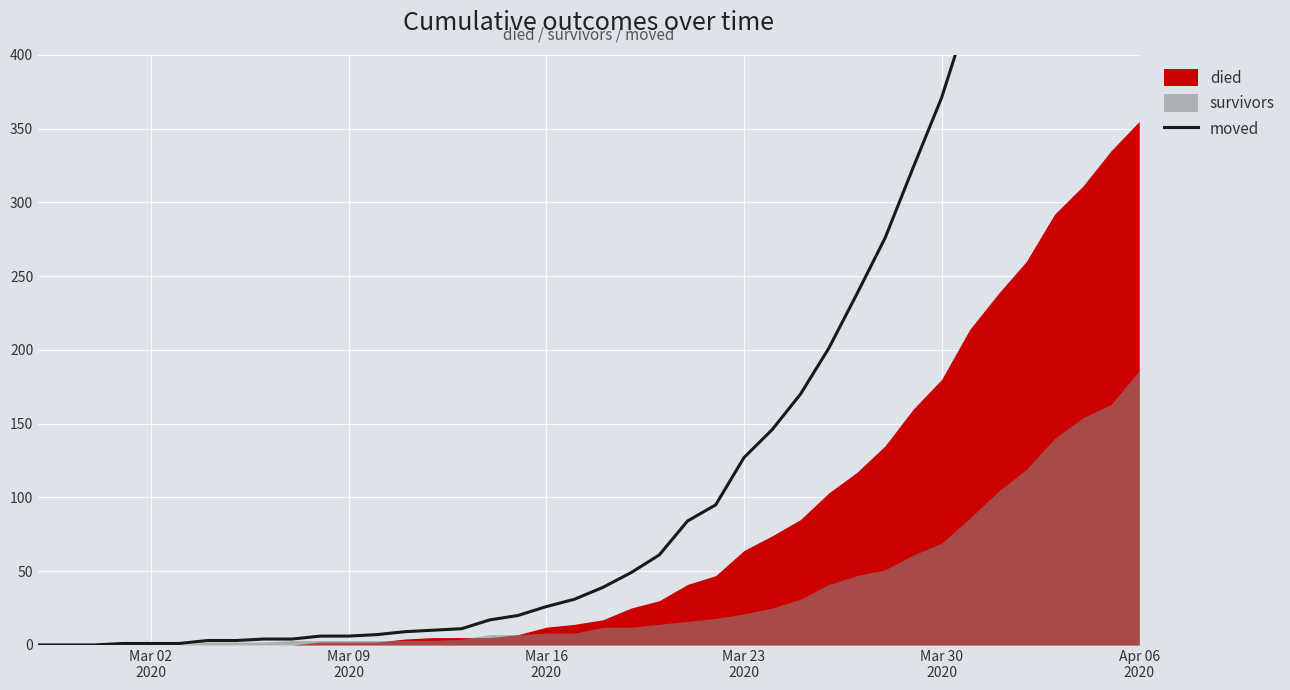

What is the greatest value displayed?

751